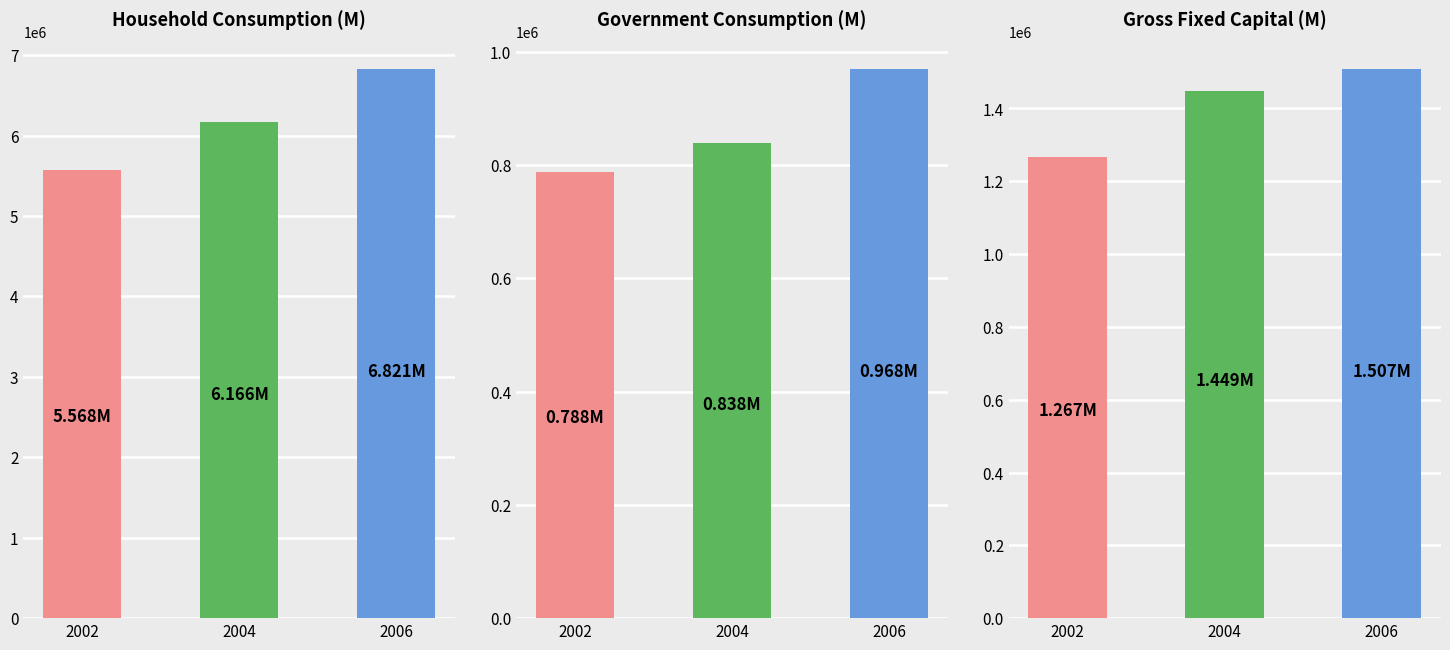

Which category has the lowest value in the Household Final Consumption Expenditure series?

2002